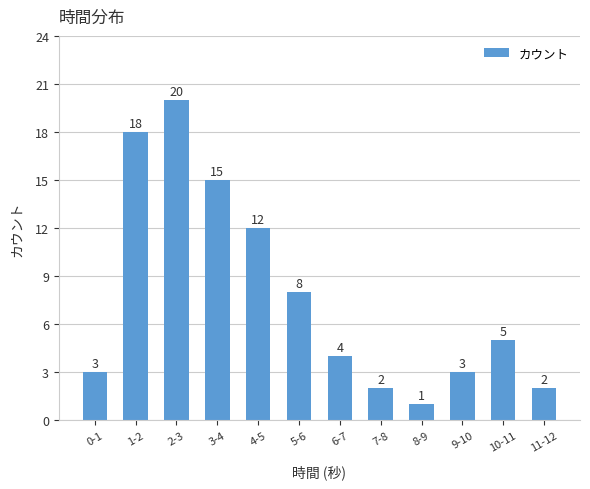

What is the label of the 12th bar from the right?

0-1